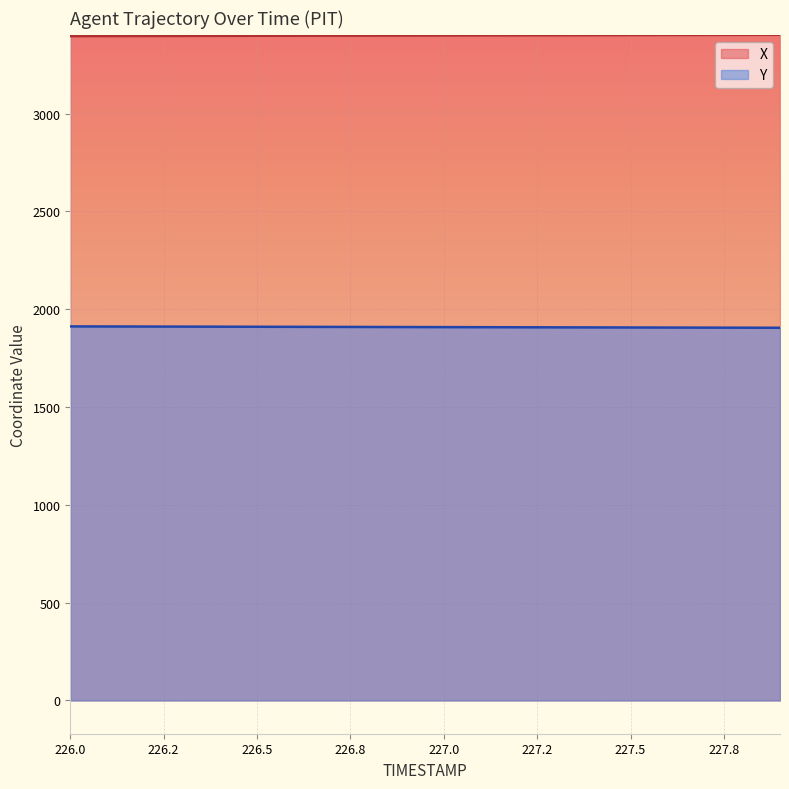

What is the difference between the second highest and second lowest values in the X series?

6.0